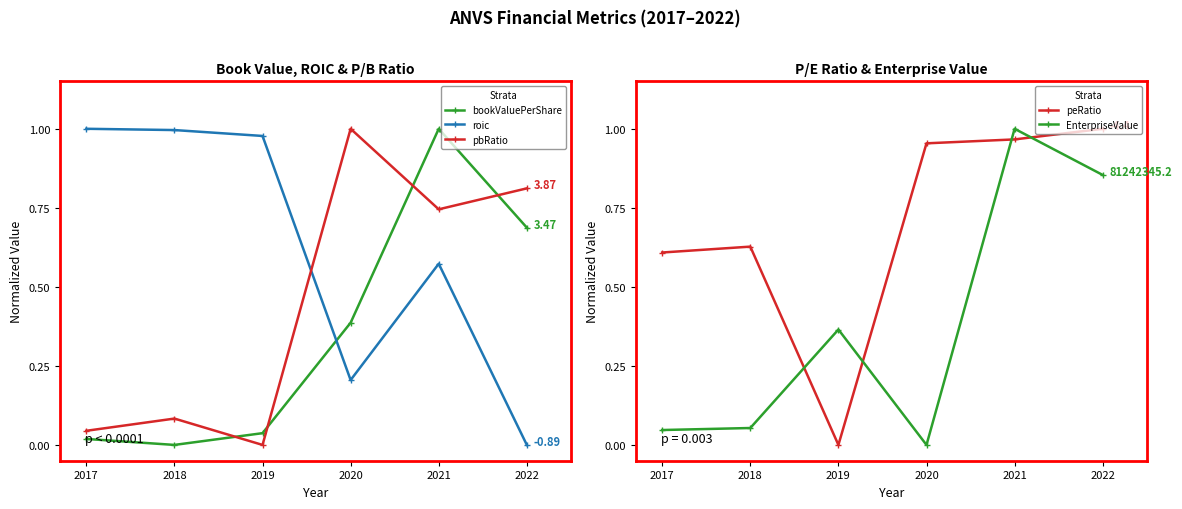

Rank the categories by roic value from lowest to highest.

2022, 2020, 2021, 2019, 2018, 2017